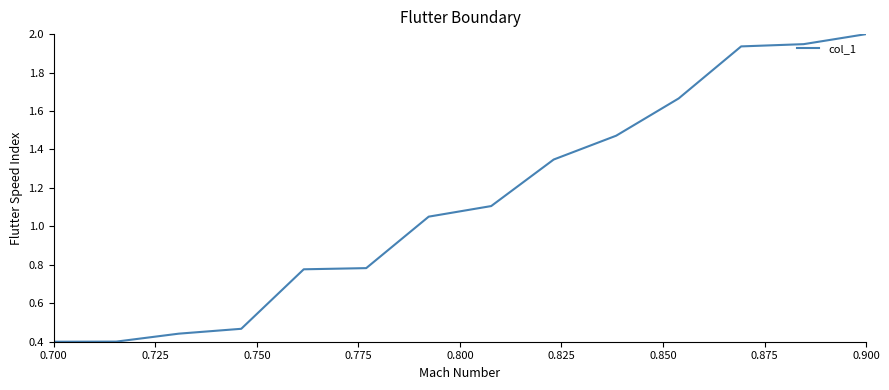

What is the greatest value displayed?

2.0